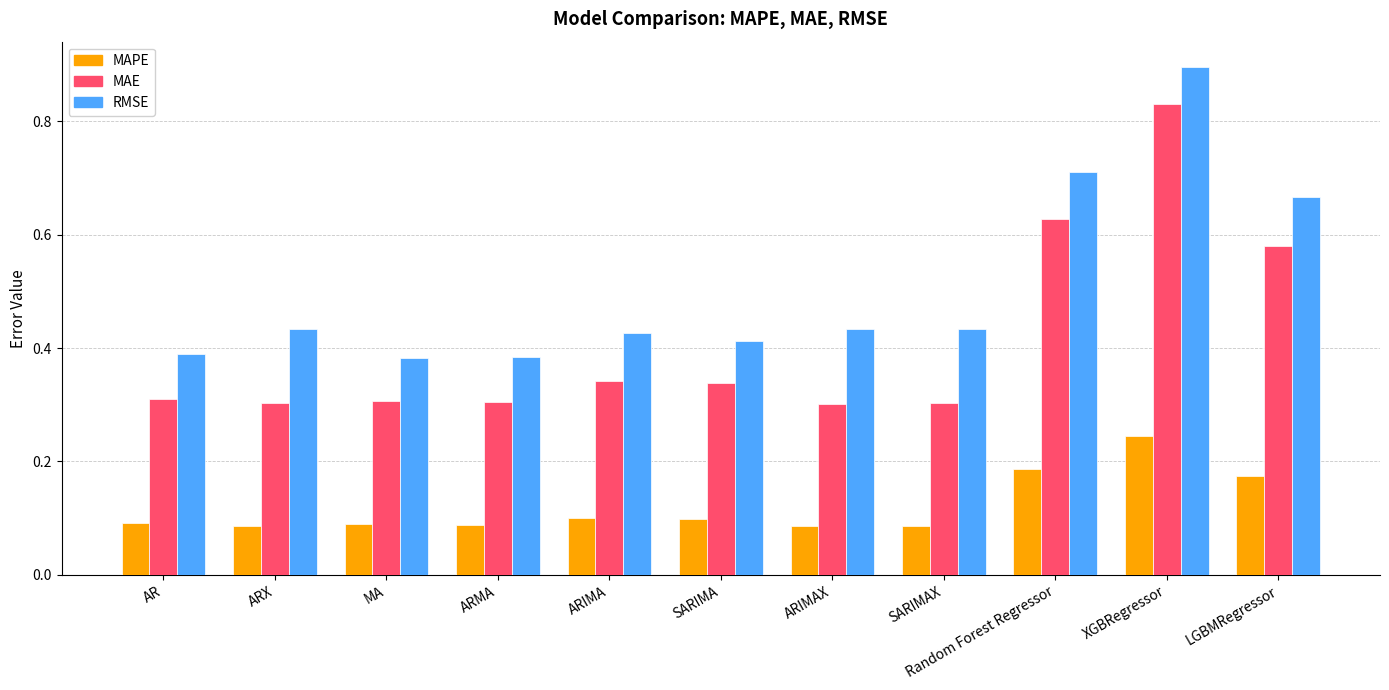

At how many categories does at least one series exceed 0?

11